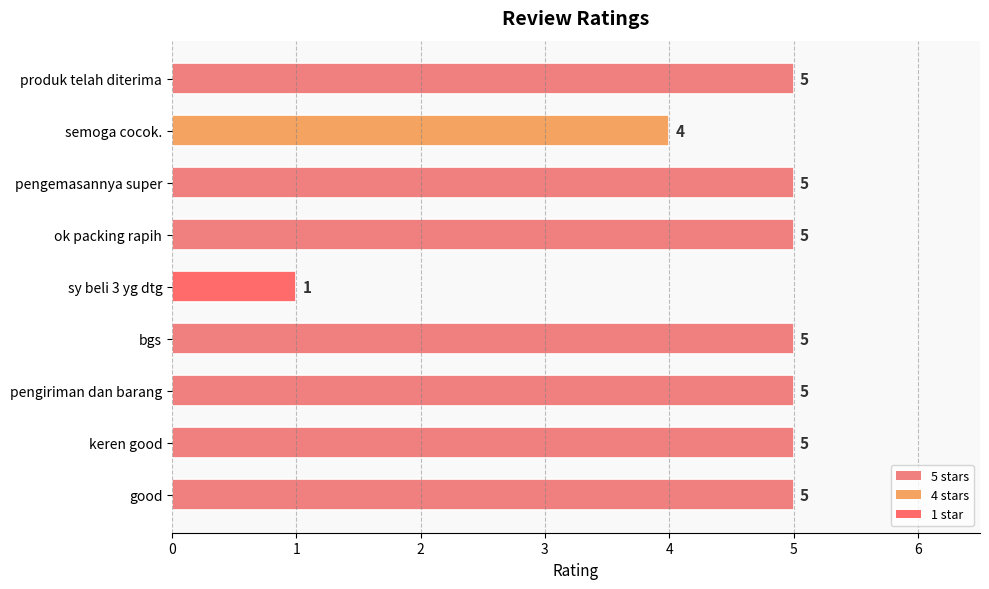

How many bars are there in total?

9